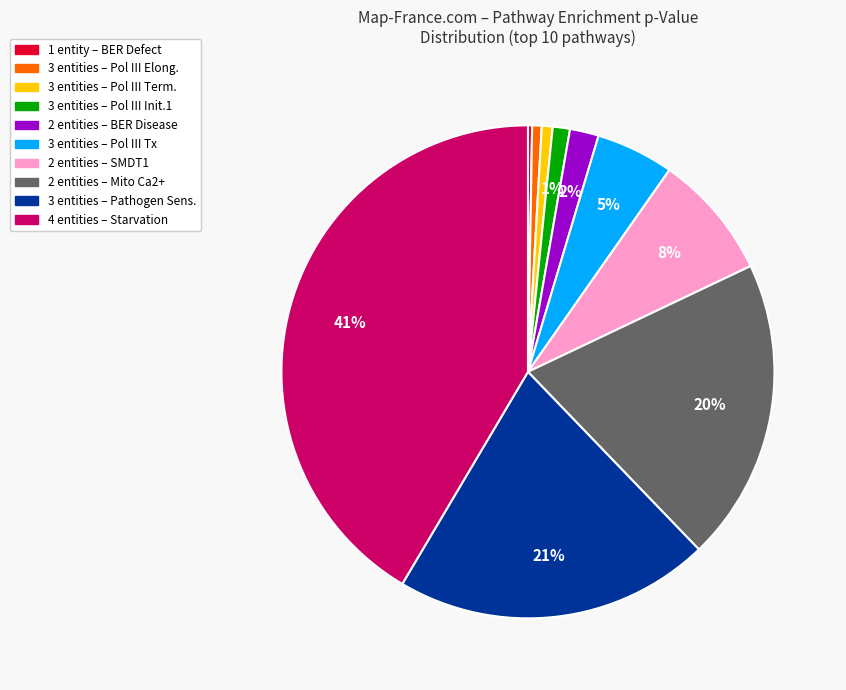

Which category has the biggest portion of the pie?

4 entities – Starvation